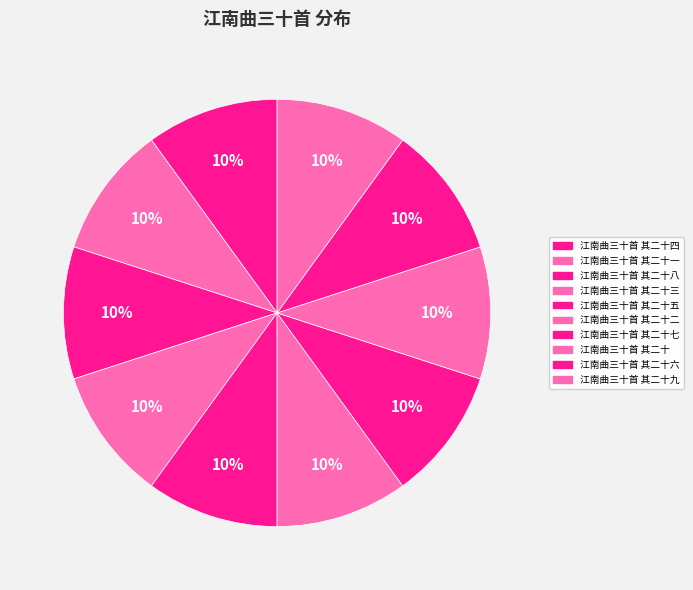

How many segments does this pie chart have?

10